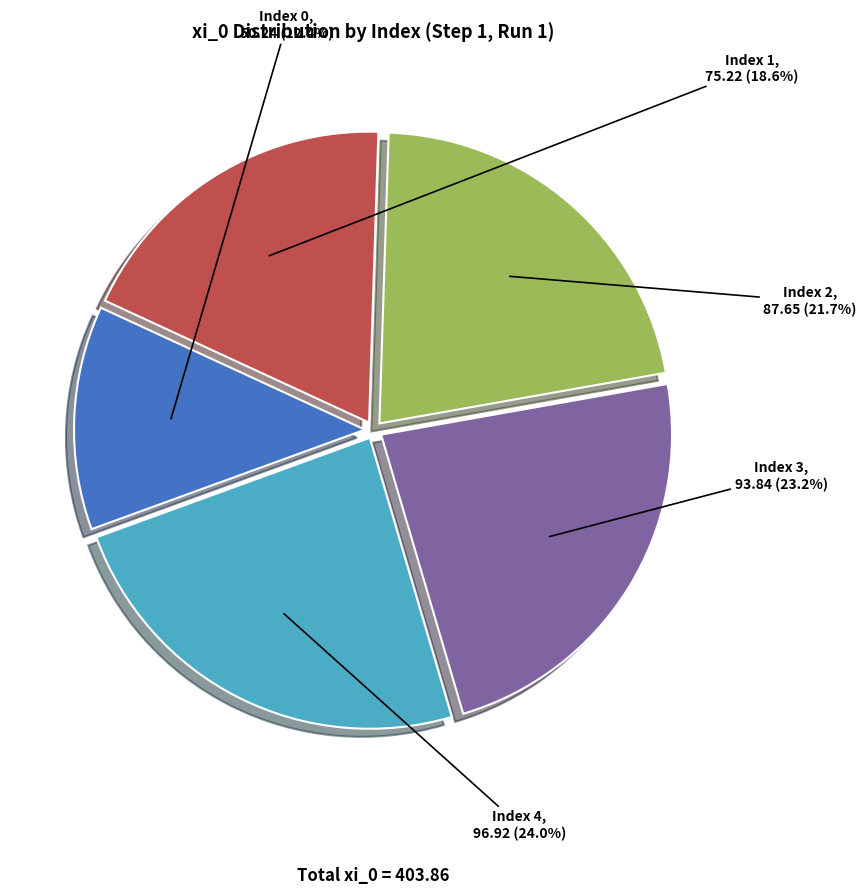

Is there a majority slice in this chart?

No